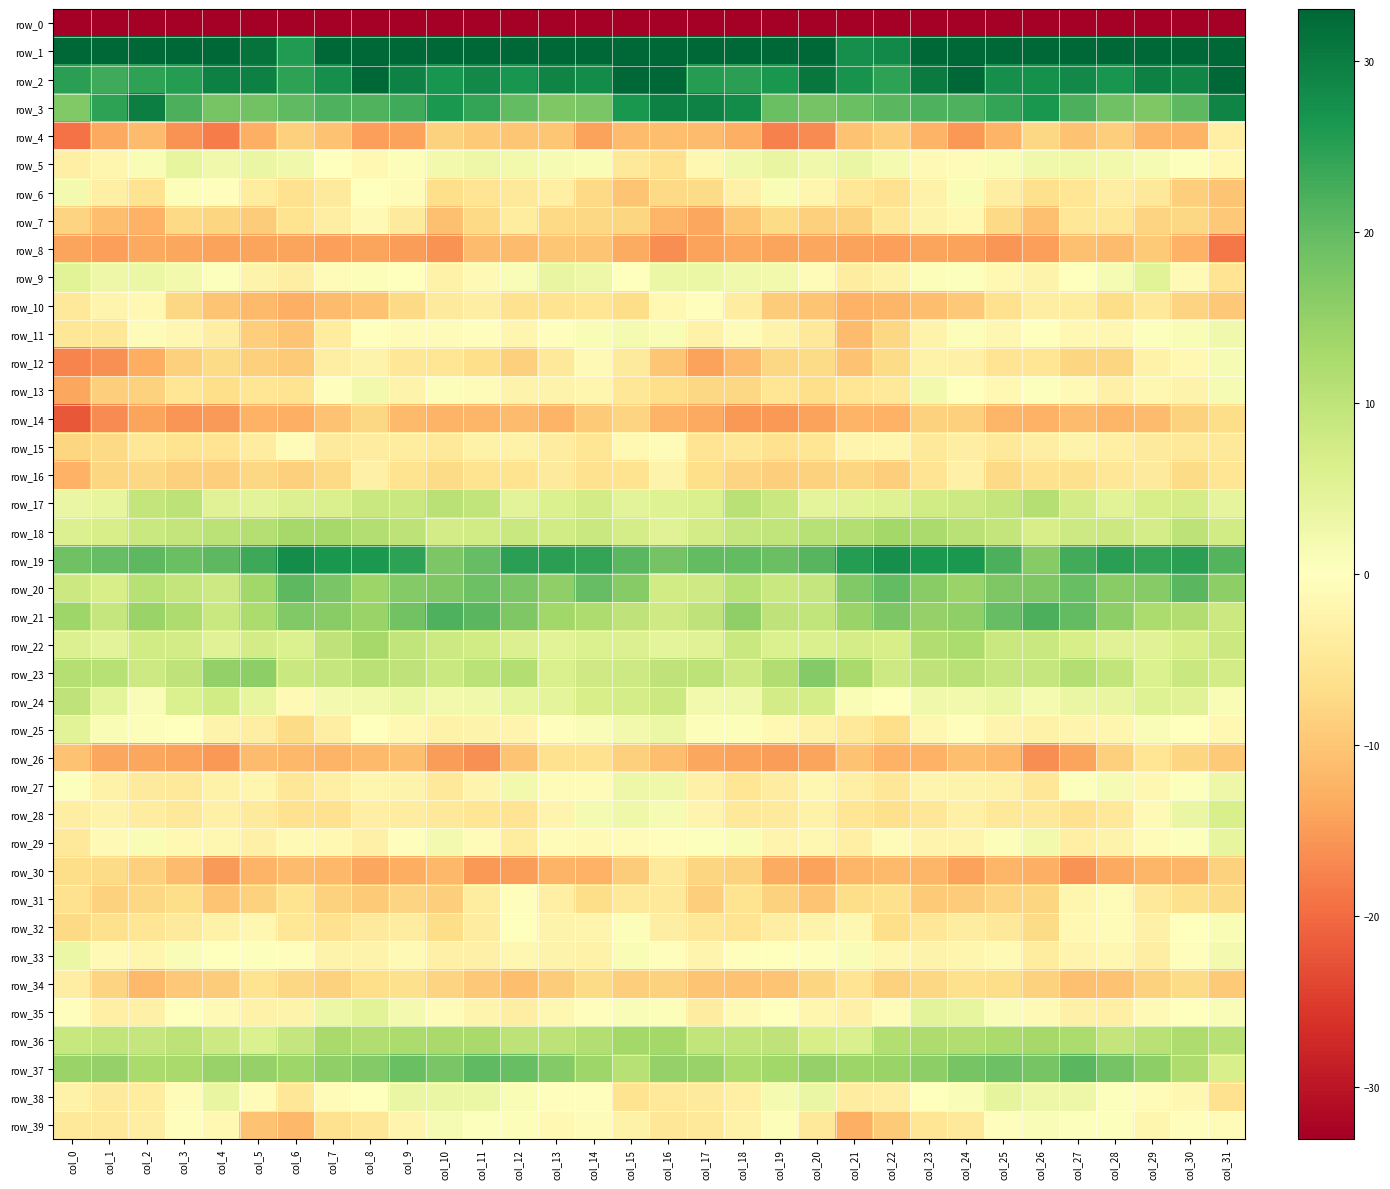

The value of row_21 at col_19 is 2.0. True or false?

False